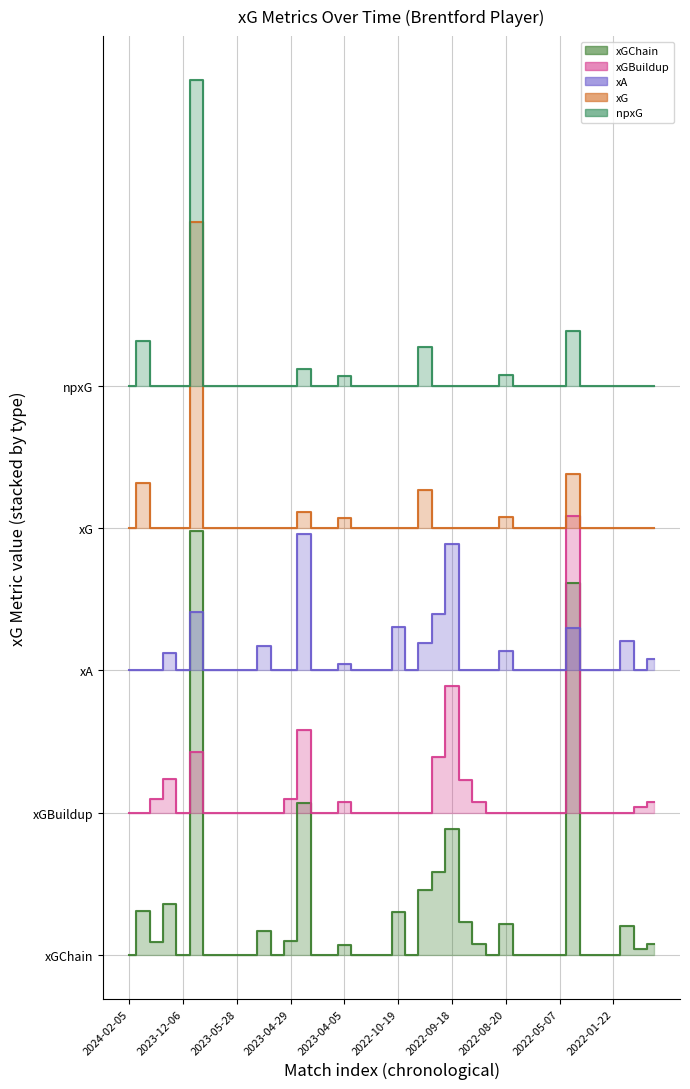

True or false: xA and xG intersect in this chart.

False